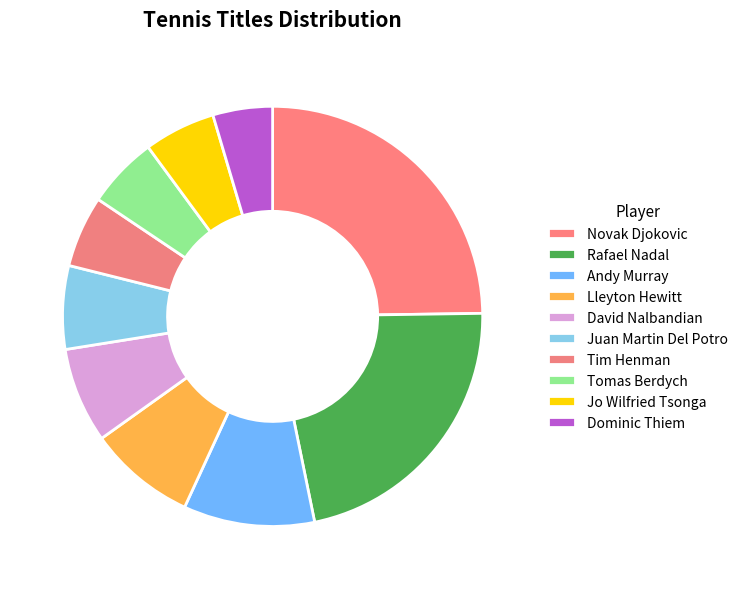

How many slices are in this pie chart?

10